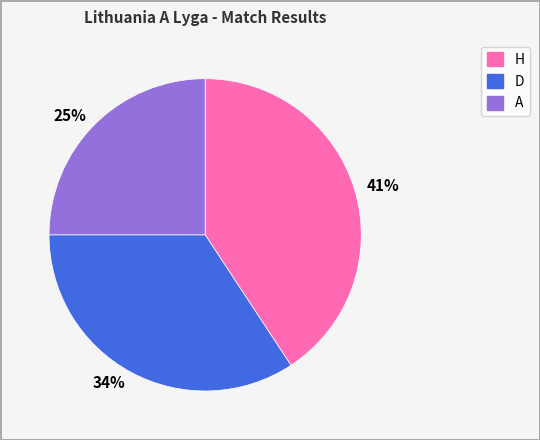

Between 34% and 25%, which is larger?

34%